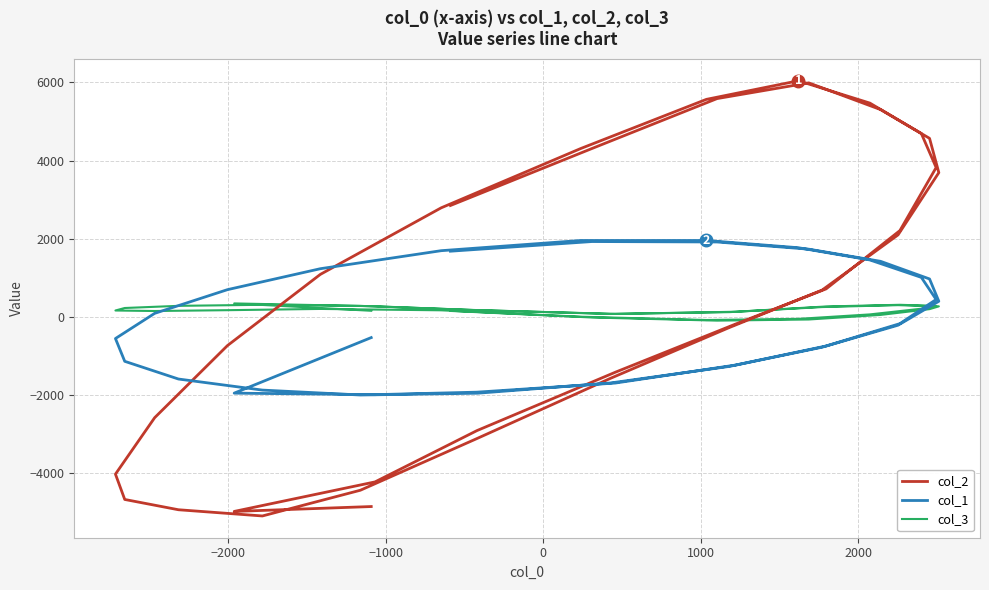

At which category does col_1 reach its first local valley?

−1000